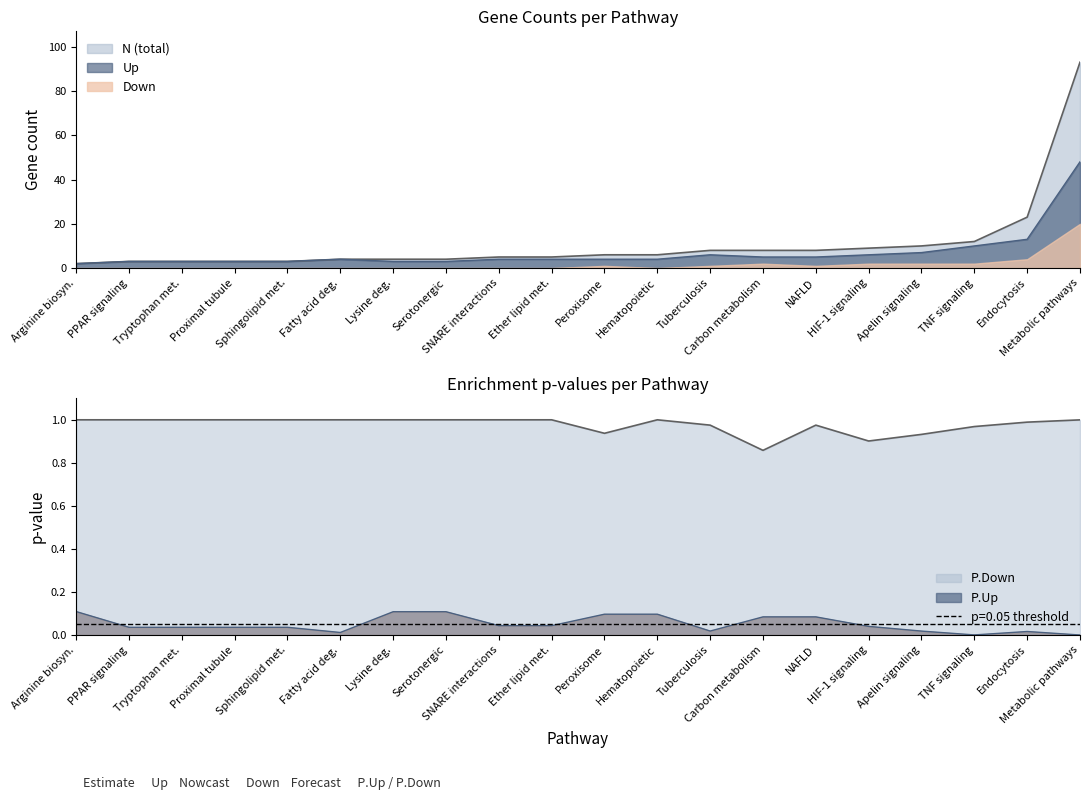

What is the average value of the Down series?

1.8